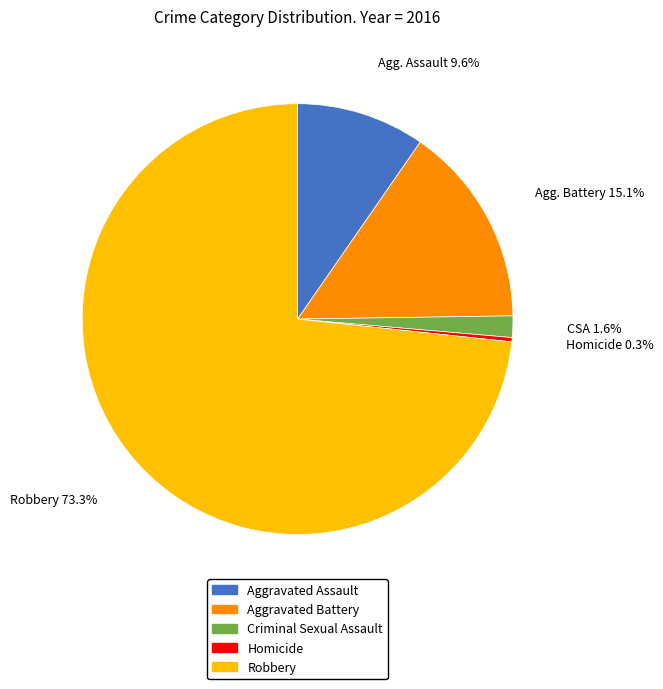

What is the ratio of the value at Aggravated Assault to the value at Aggravated Battery?

0.6